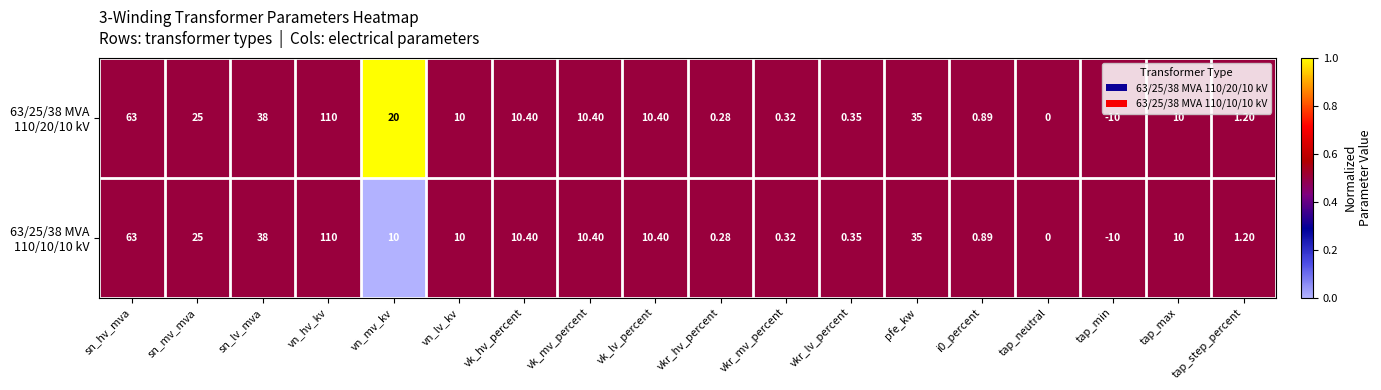

At which category is the sum across all series the highest?

vn_hv_kv